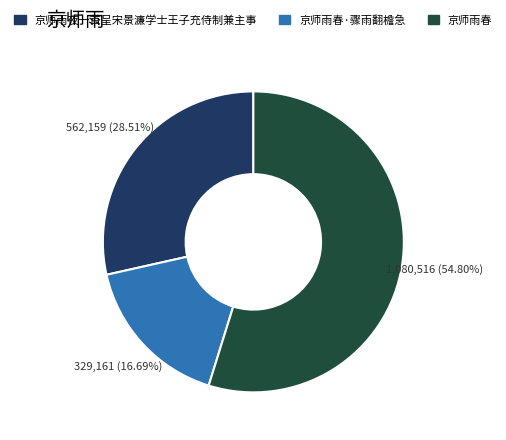

Does any single category account for the majority?

Yes